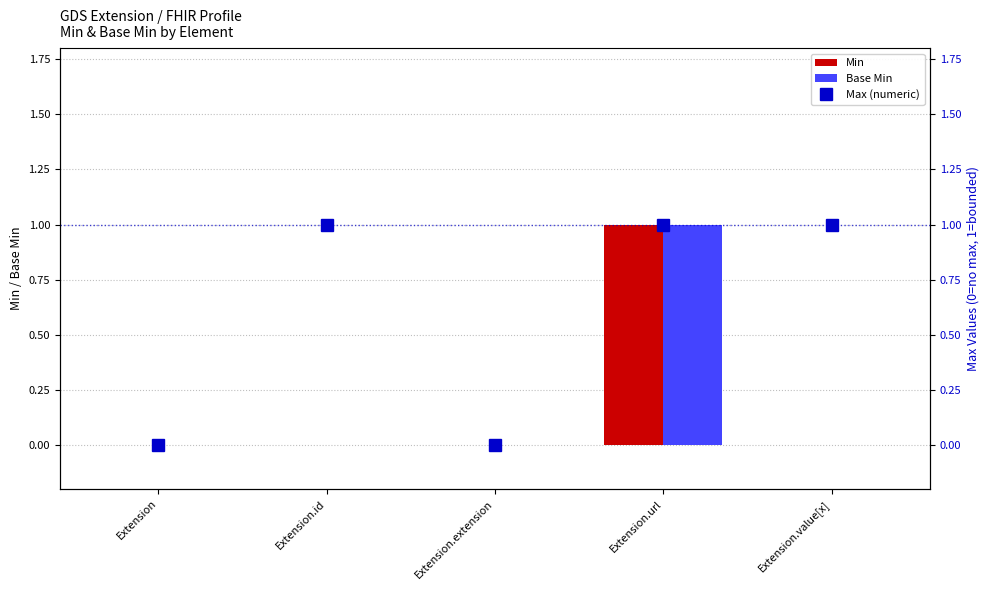

At which label does Base Min reach its minimum?

Extension